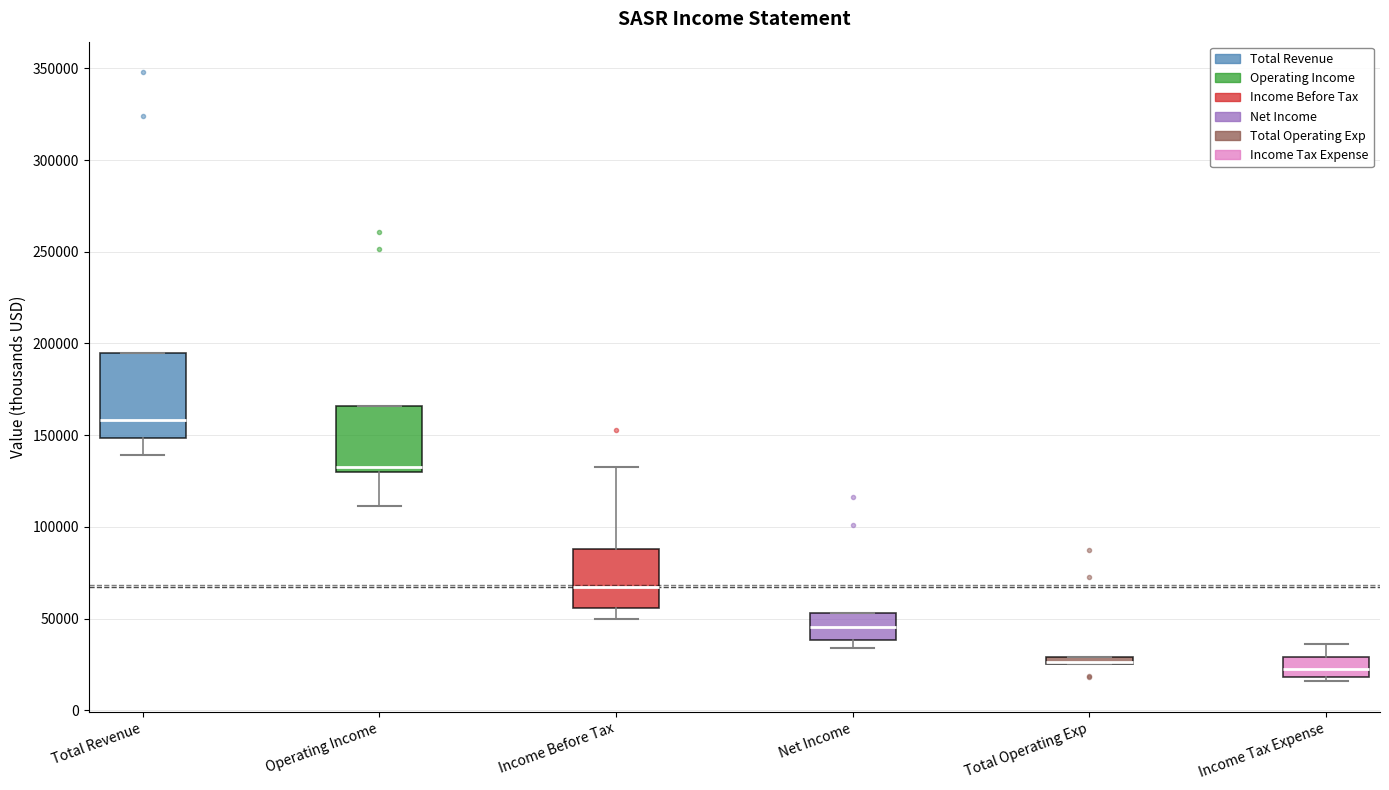

Where does the lower whisker of the box for Total Revenue end on the y-axis? The values are not printed on the chart, so give them approximately, as read against the axis.

140000